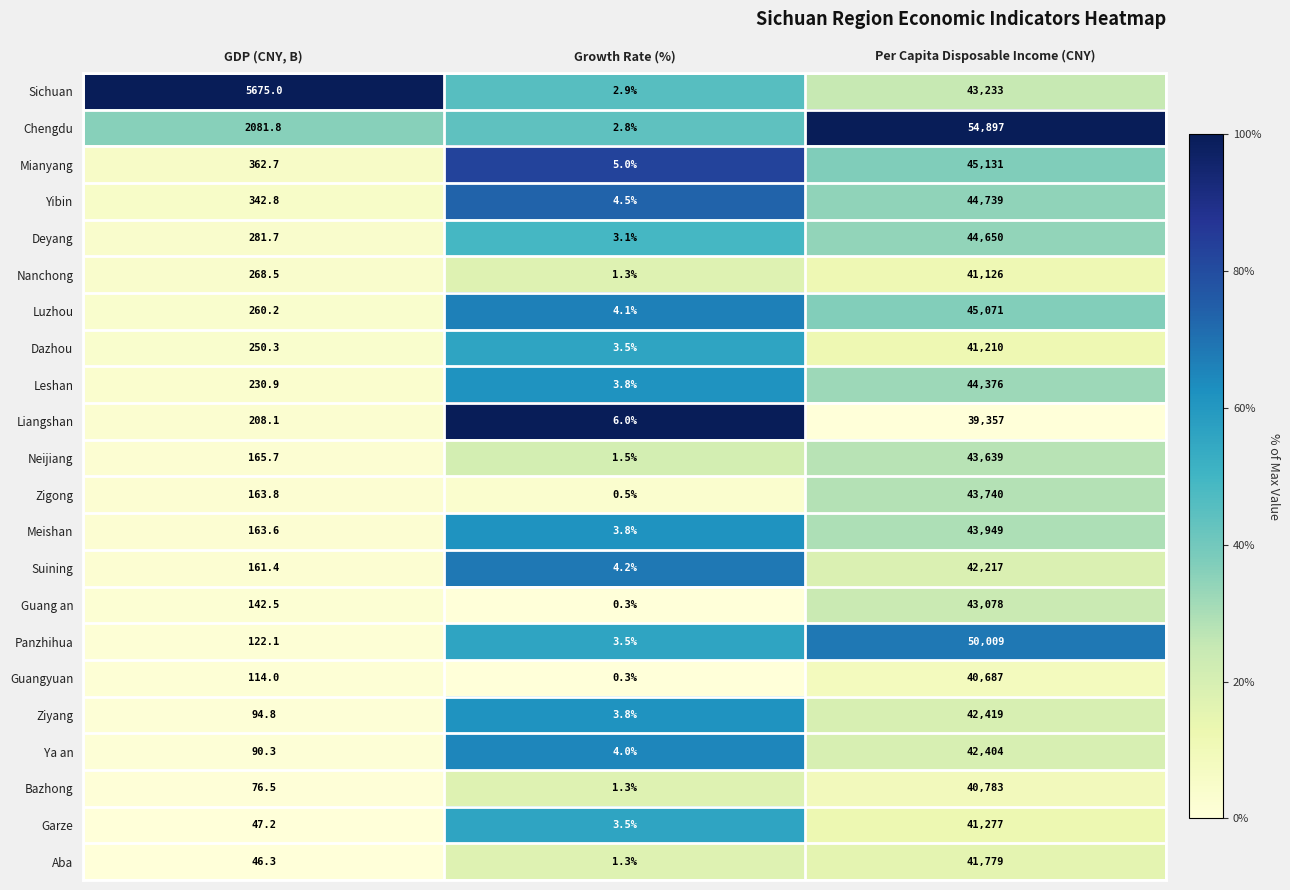

List the series in order of their peak value, lowest first.

Liangshan, Guangyuan, Bazhong, Nanchong, Dazhou, Garze, Aba, Suining, Ya an, Ziyang, Guang an, Sichuan, Neijiang, Zigong, Meishan, Leshan, Deyang, Yibin, Luzhou, Mianyang, Panzhihua, Chengdu